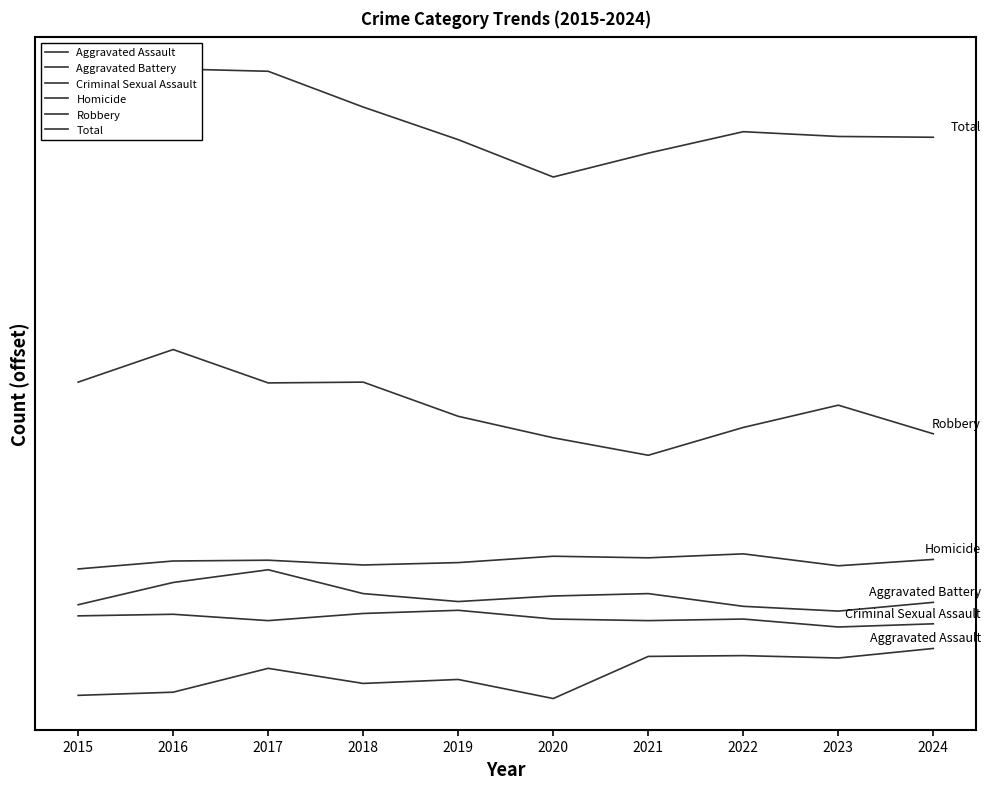

Which label corresponds to the smallest value in the chart?

2020